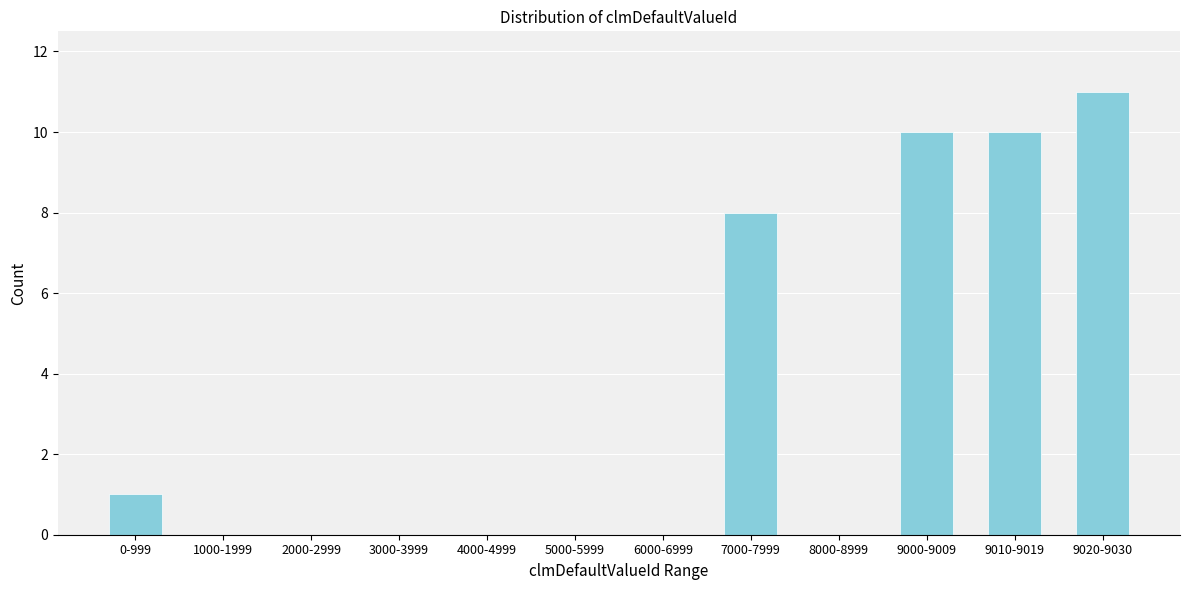

Reading left to right, transcribe all the data shown in this chart.

0-999=1	1000-1999=0	2000-2999=0	3000-3999=0	4000-4999=0	5000-5999=0	6000-6999=0	7000-7999=8	8000-8999=0	9000-9009=10	9010-9019=10	9020-9030=11